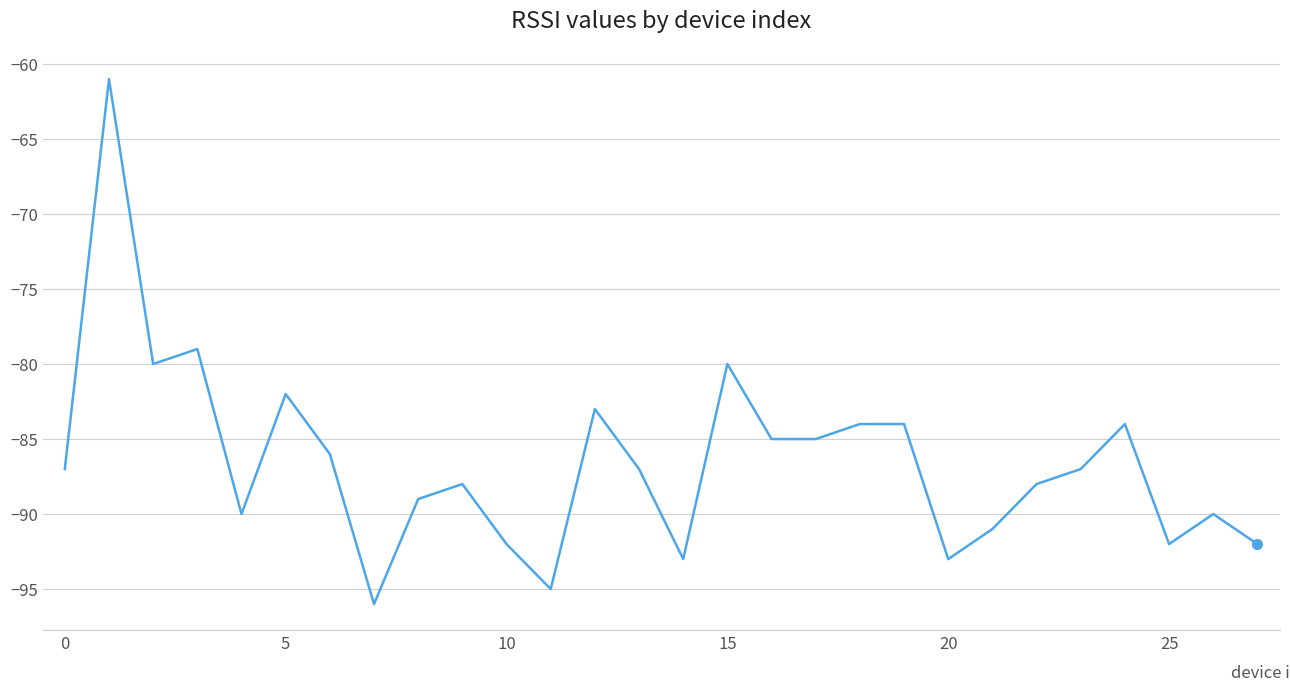

What is the minimum value shown in the chart?

-96